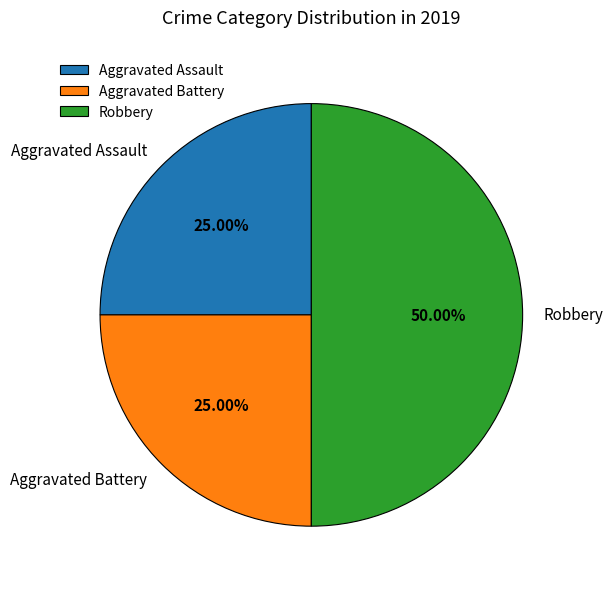

Count the number of slices in the pie.

3